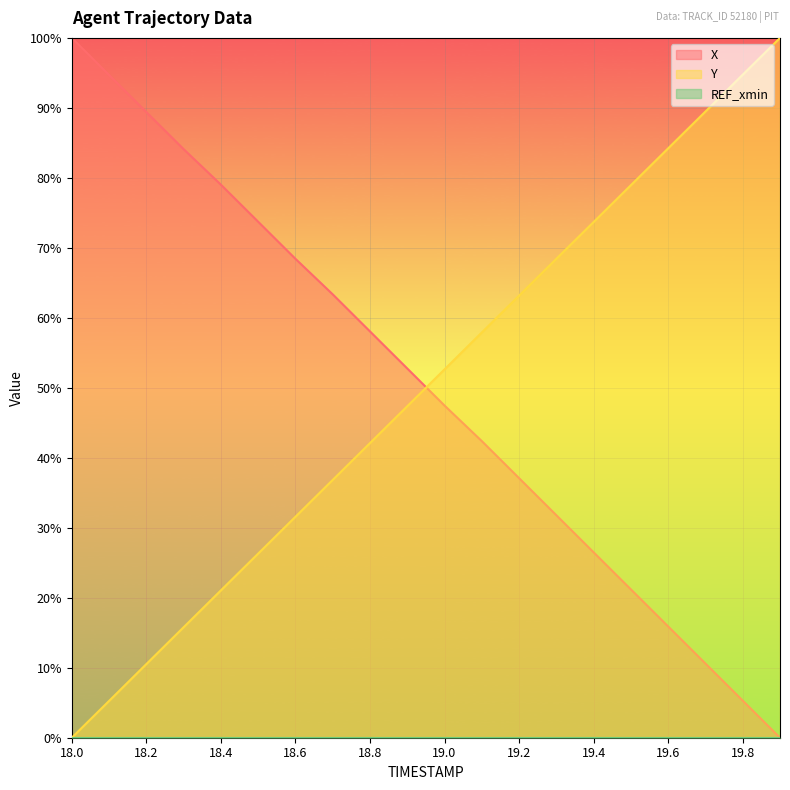

What is the label of the 4th point from the right?

19.6